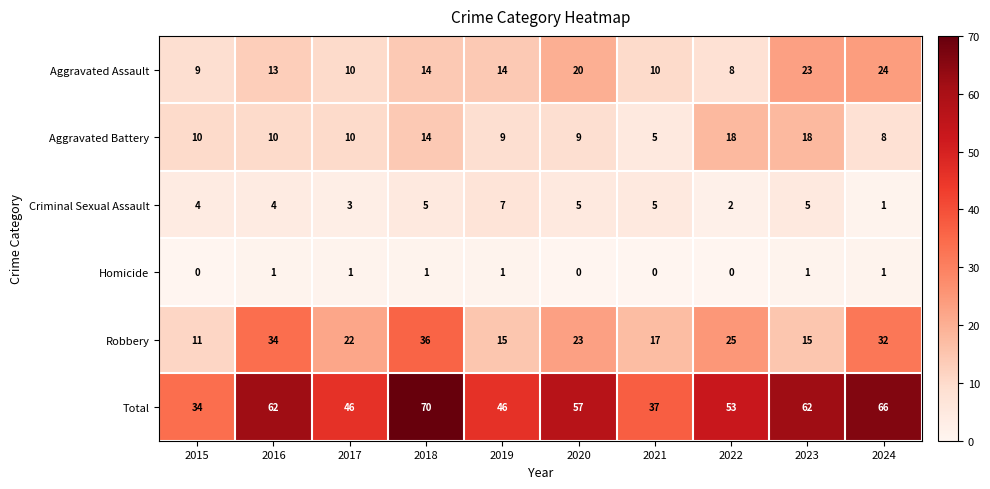

Is it true that Aggravated Assault equals 6 at 2019?

False